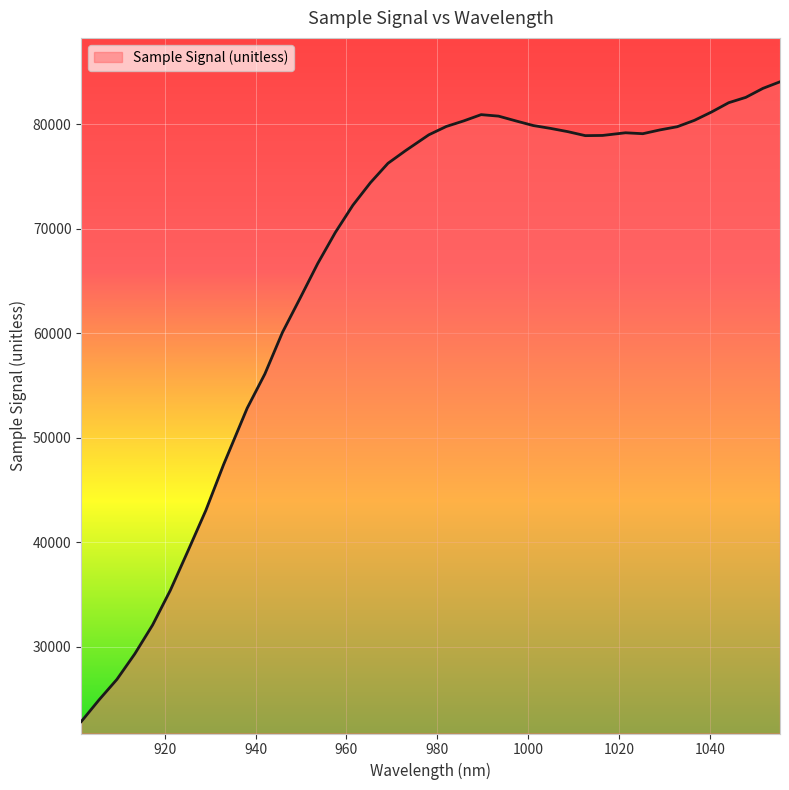

What is the difference between the maximum and minimum values?

61270